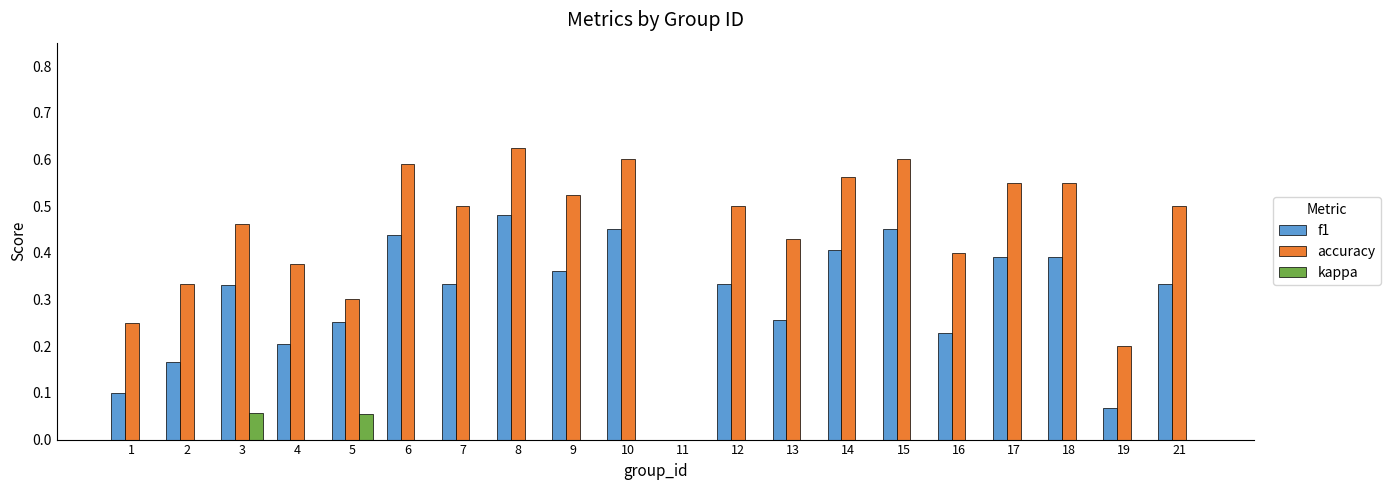

The f1 series shows 0.3 at 5. True or false?

True